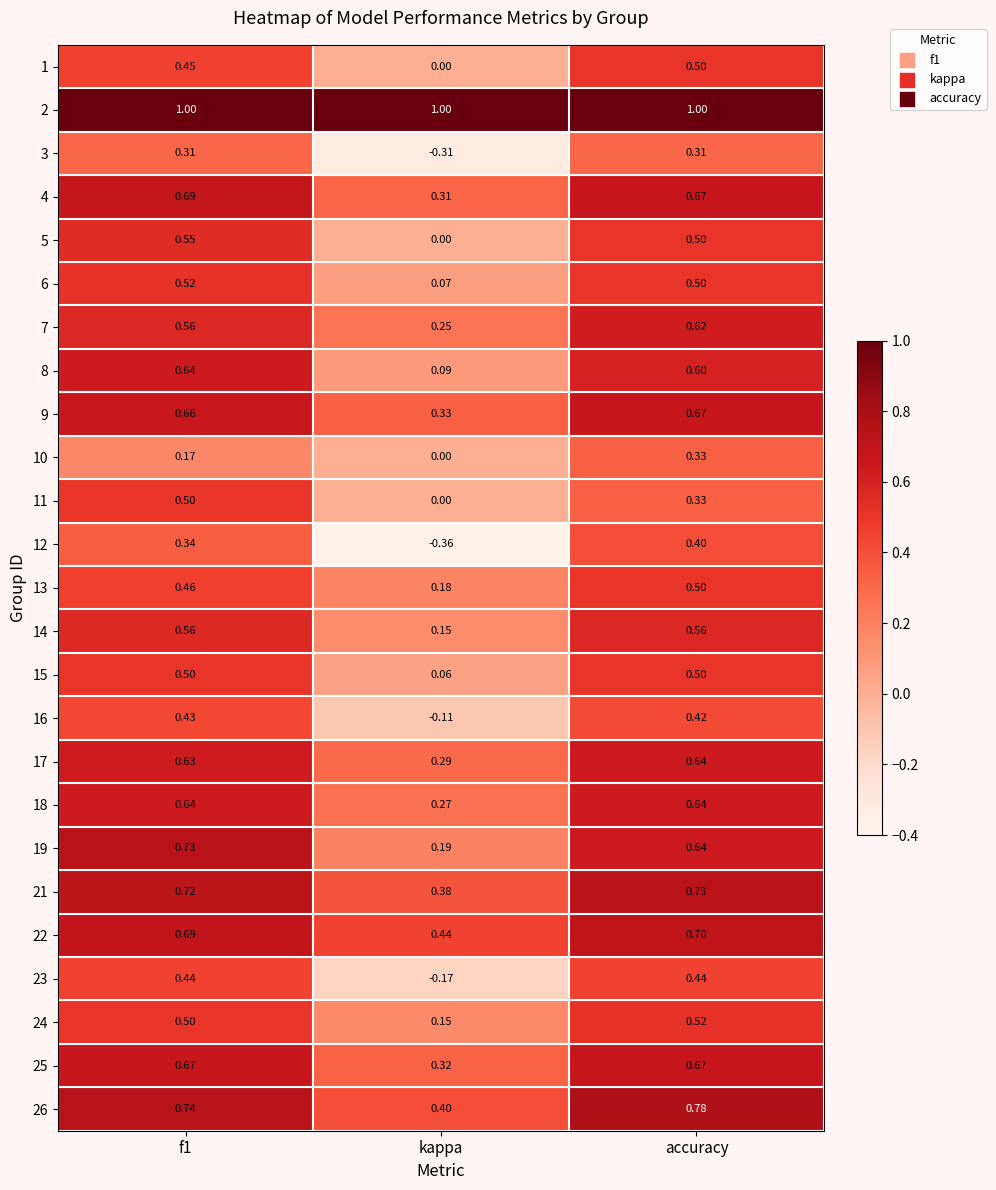

At which label does 24 reach its minimum?

kappa